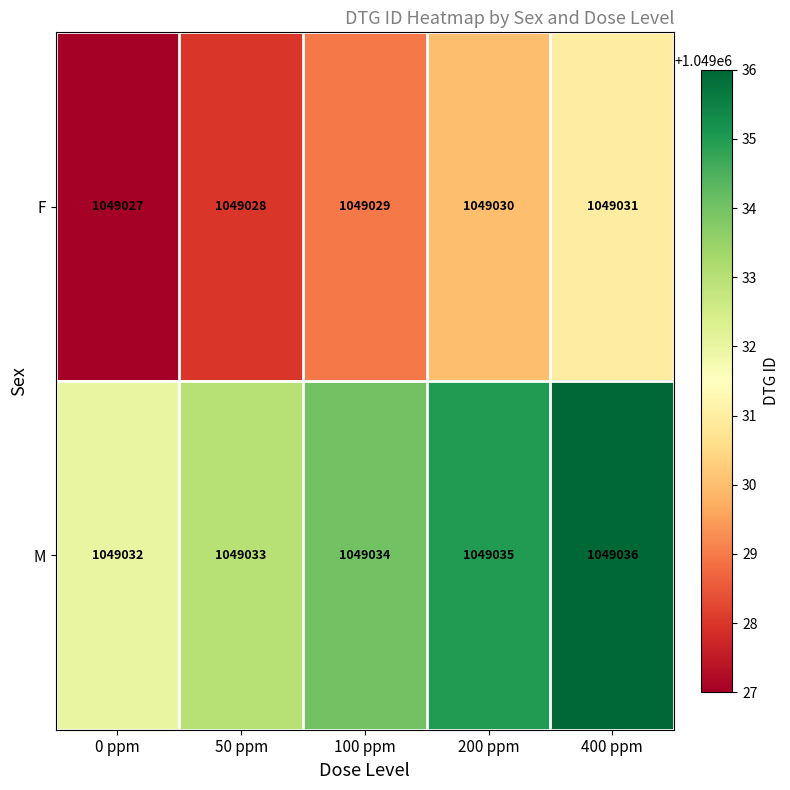

What is the sum of all F values?

5245145